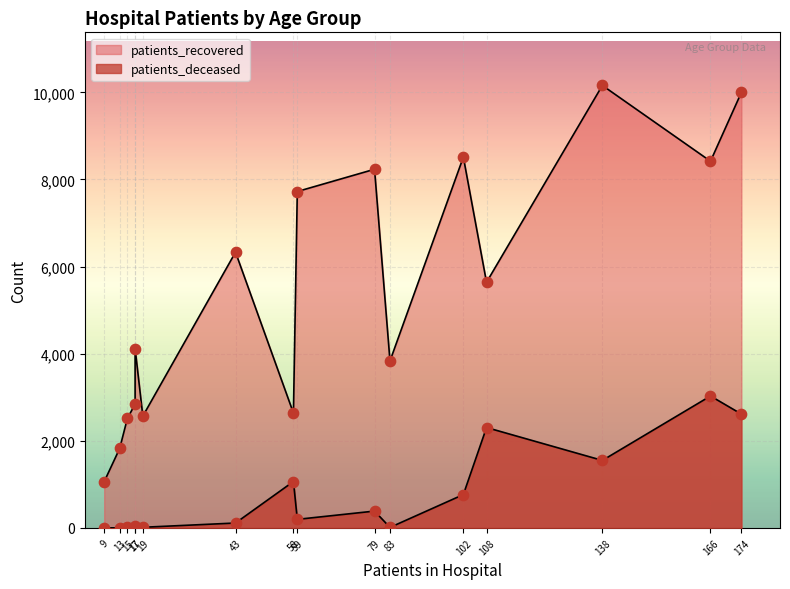

Which series has the largest total across all categories?

patients_recovered